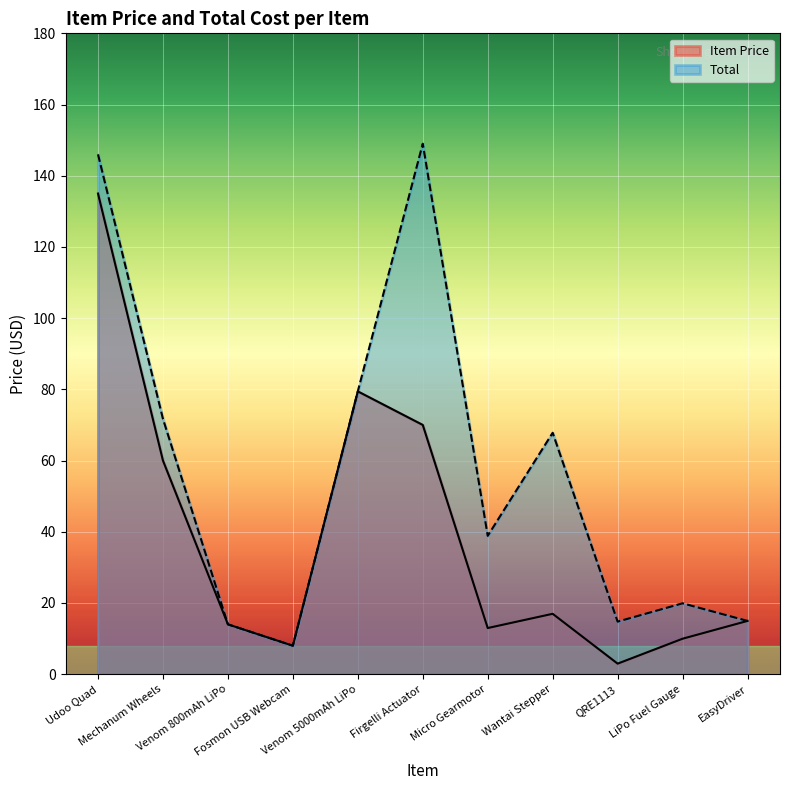

Does the chart display data point markers on the line(s)?

No